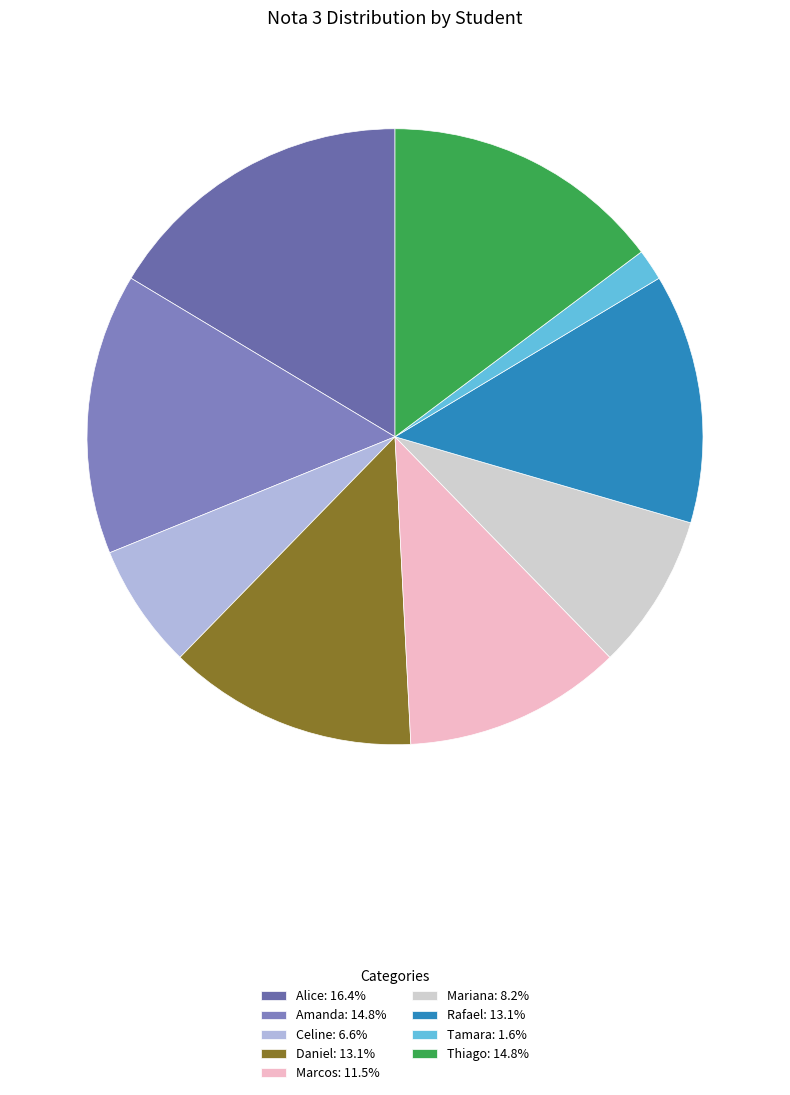

Combined, what portion of the pie is Thiago and Tamara?

16.4%